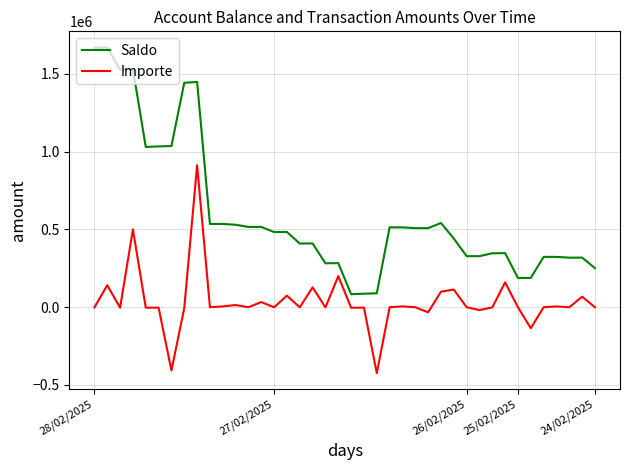

Which series has the widest spread of values?

Saldo